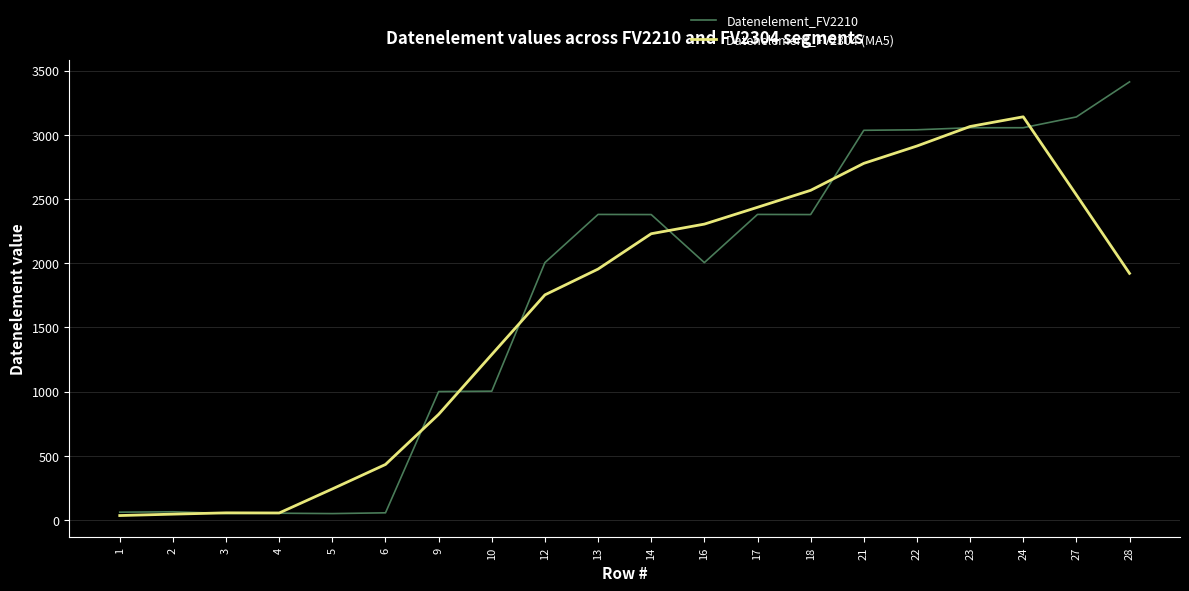

Which series has the largest total across all categories?

Datenelement_FV2210